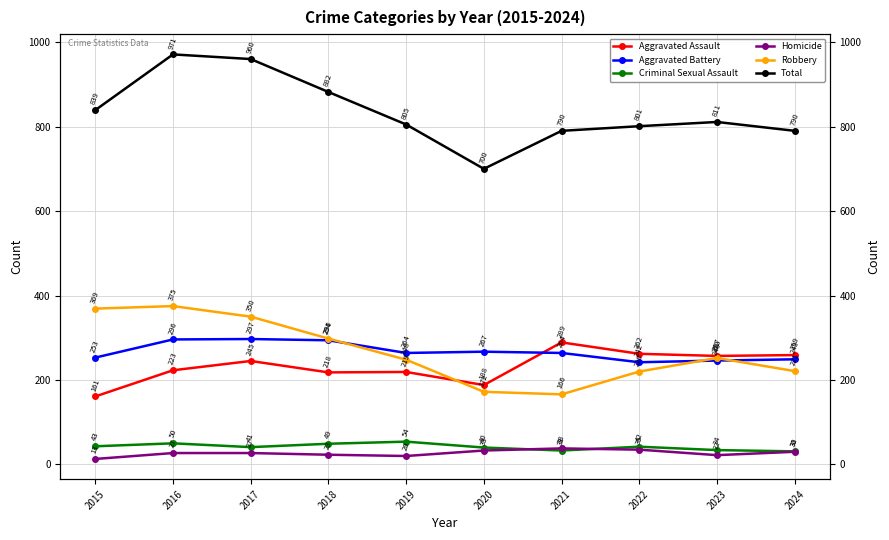

How many values in the Robbery series exceed 252?

4